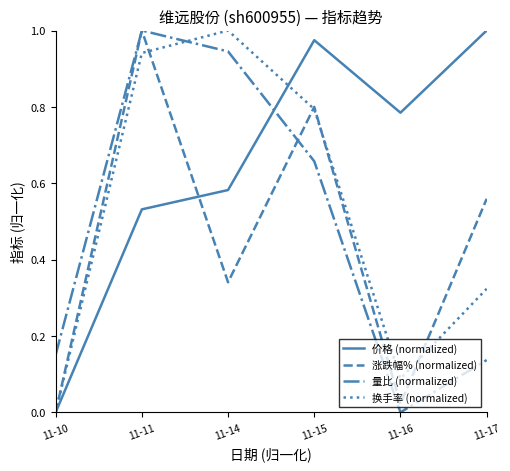

Which series ends up on top after the final intersection of 量比 (normalized) and 换手率 (normalized)?

换手率 (normalized)